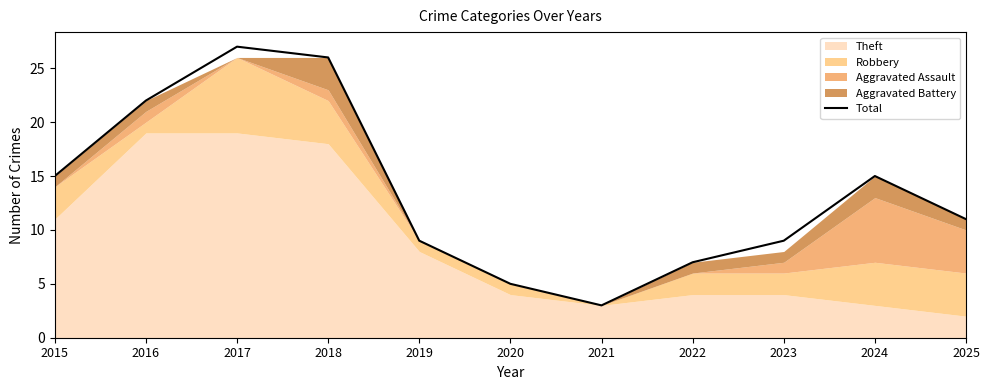

True or false: the data shows 16 at 2019.

False